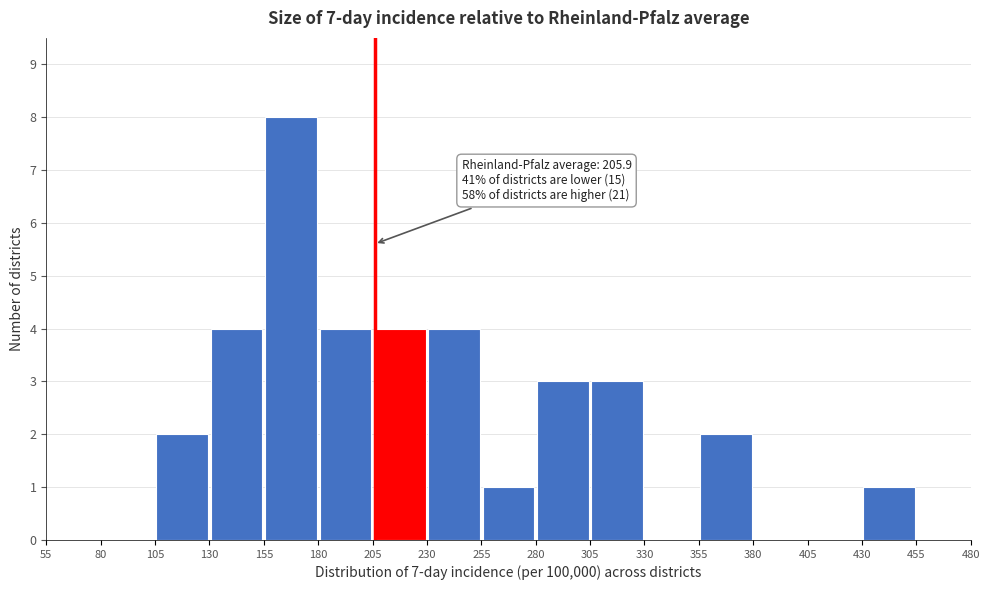

Which range on the x-axis has the tallest bar?

155 to 180